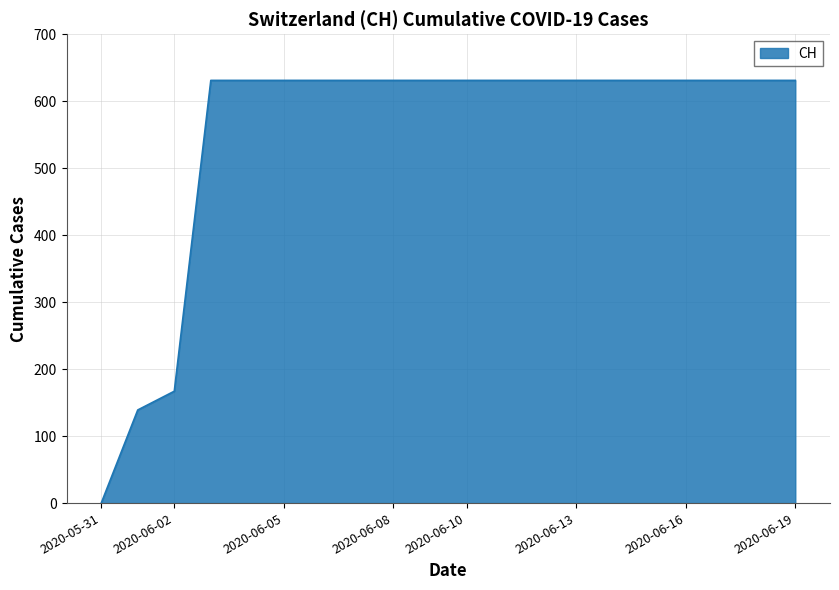

Reading left to right, what are all the values shown in this chart?

0	139	167	631	631	631	631	631	631	631	631	631	631	631	631	631	631	631	631	631